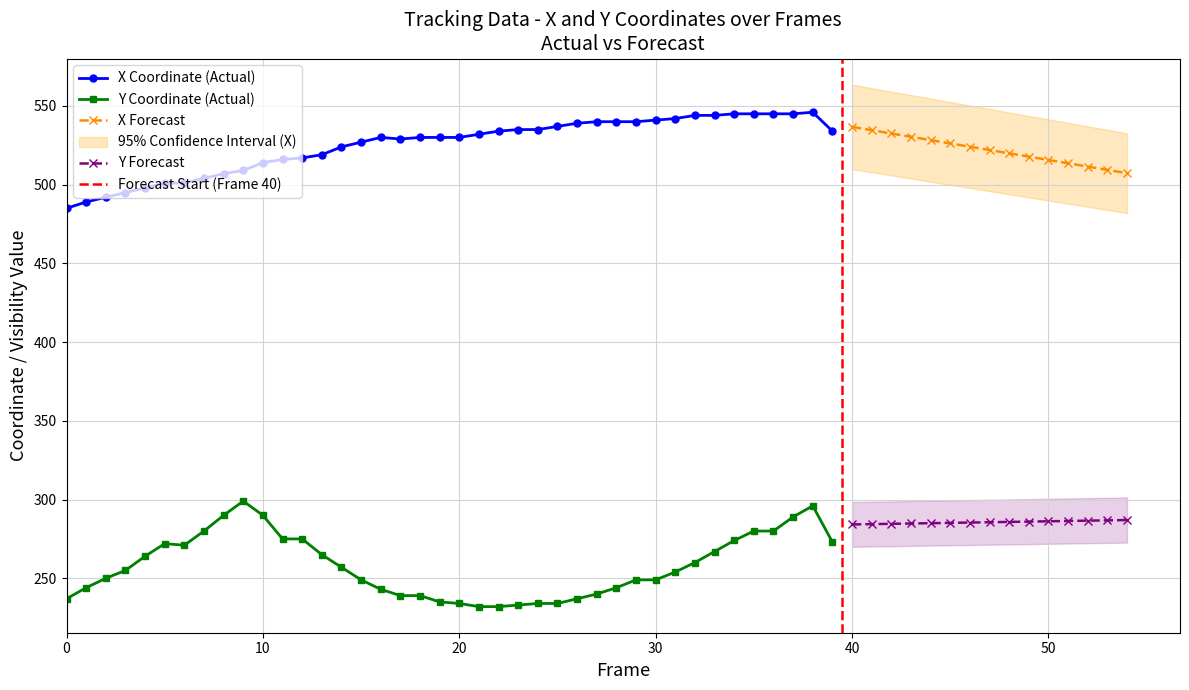

Rank the series by their average value, from highest to lowest.

X, Y